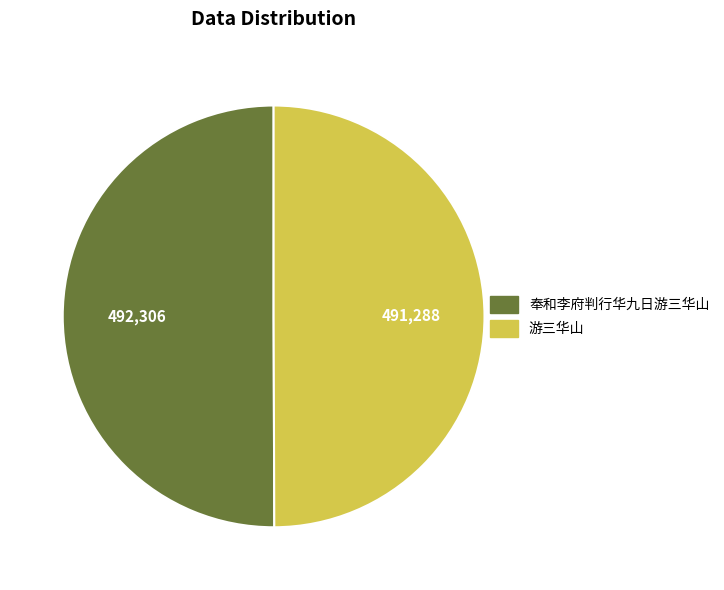

Do 奉和李府判行华九日游三华山 and 游三华山 together represent more than half of the pie?

Yes